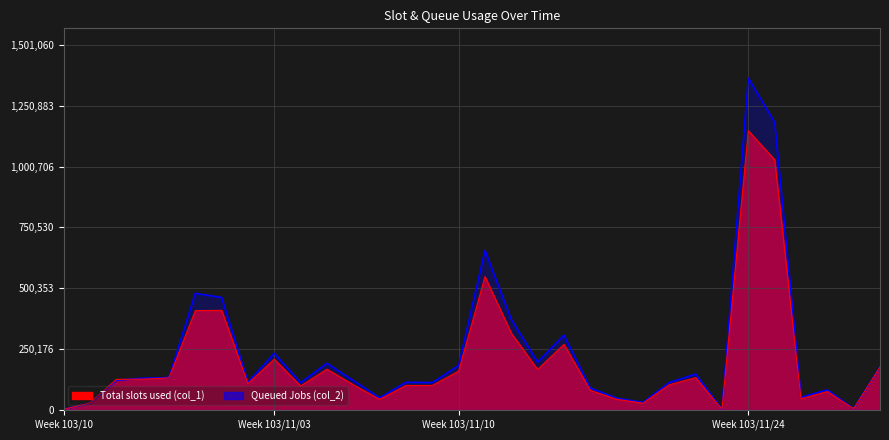

At which category is the sum across all series the highest?

Week 103/11/24